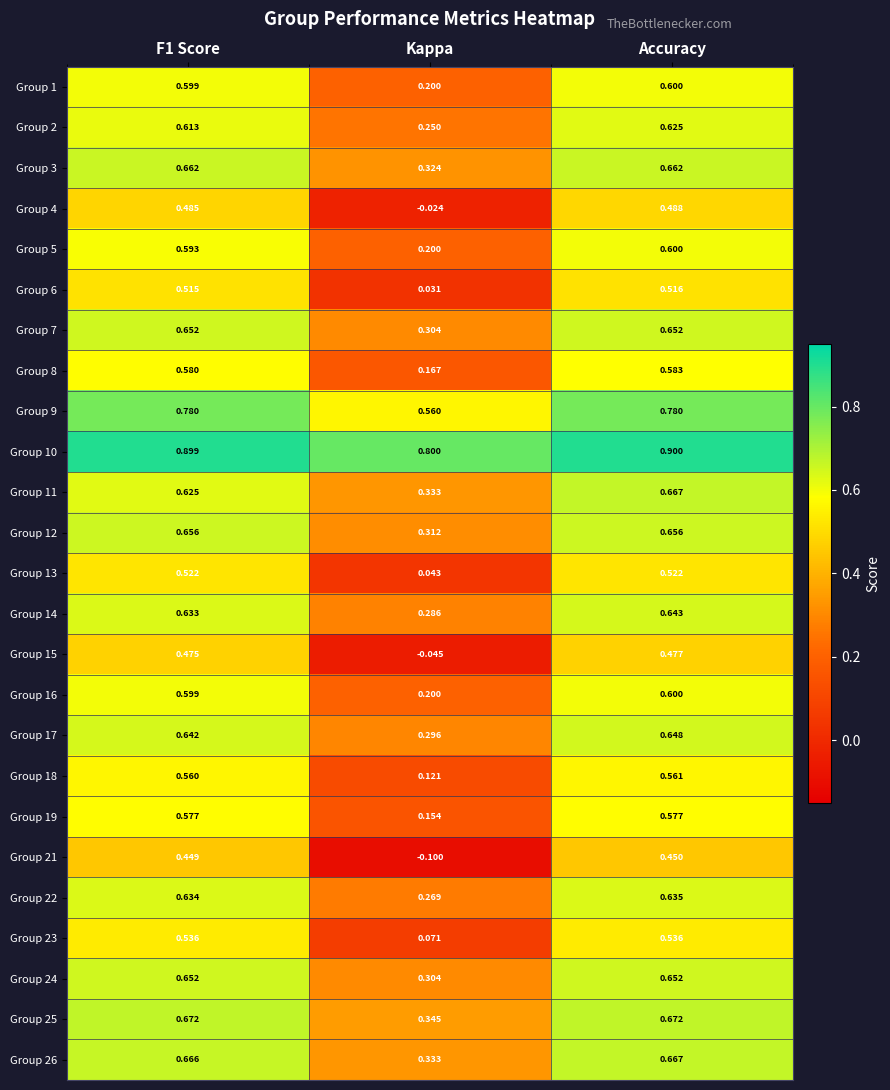

At which category is the sum across all series the highest?

Accuracy